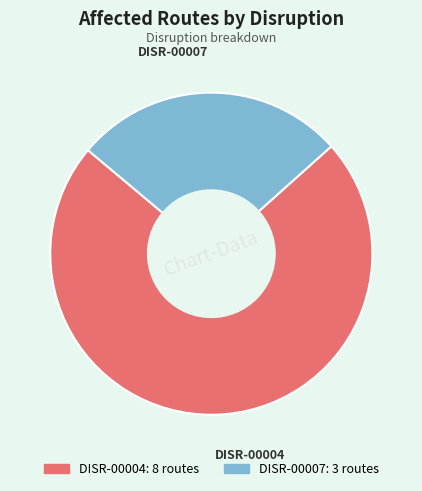

Which slice is the largest?

DISR-00004